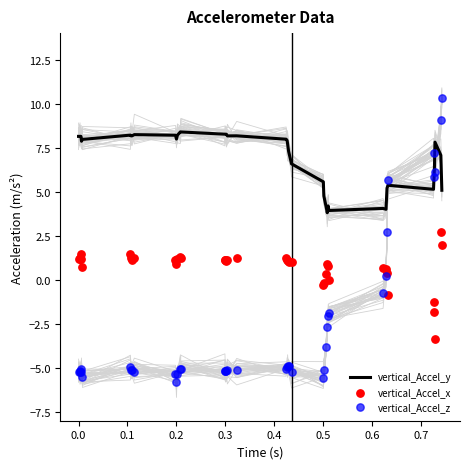

Which series reaches the maximum Y coordinate?

vertical_Accel_z